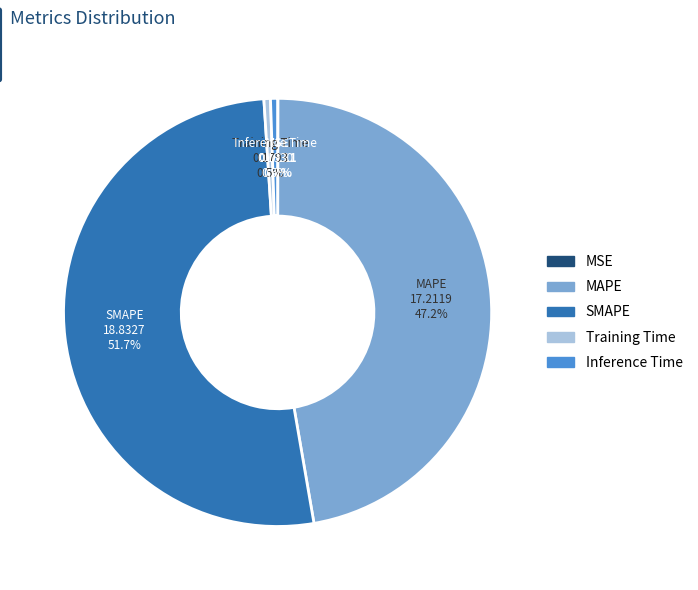

To the nearest percent, what is the average slice percentage?

20%